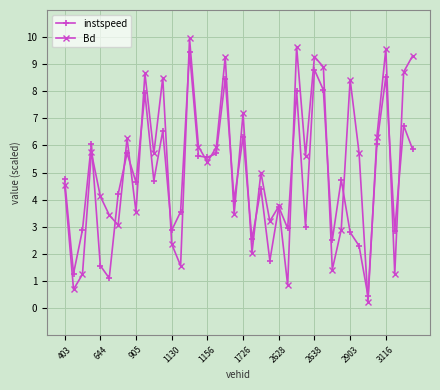

What are all the series names shown in the legend?

instspeed, Bd